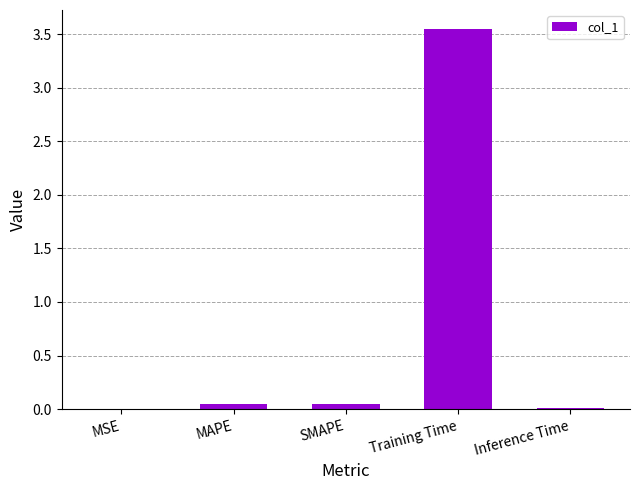

Are the bars grouped side by side (vs. stacked)?

No